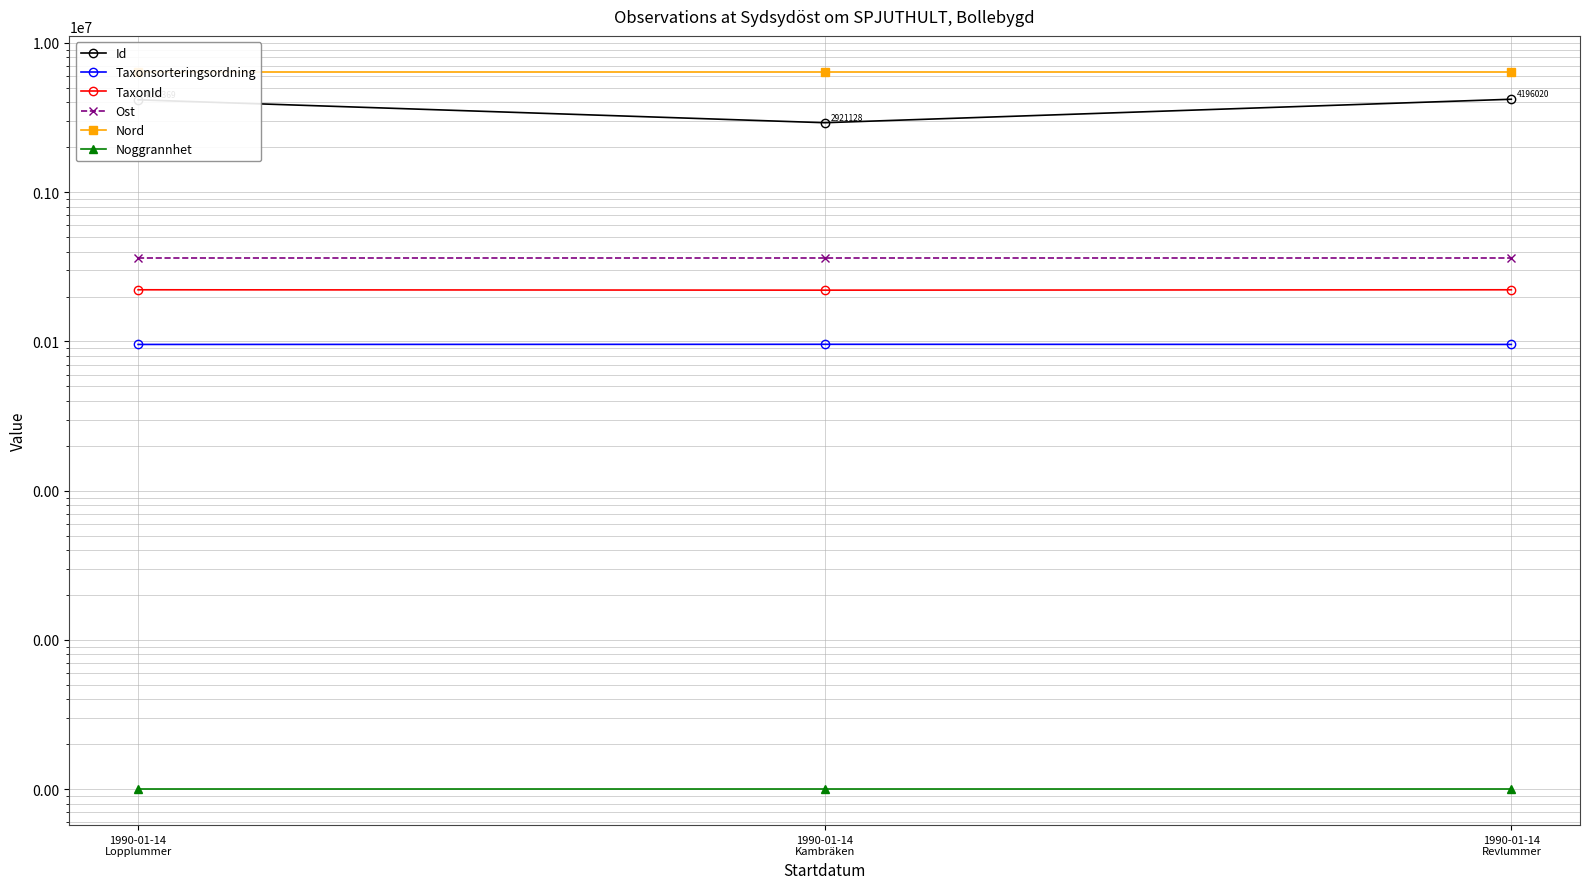

Read the Nord value at 1990-01-14
Lopplummer.

6410870.1